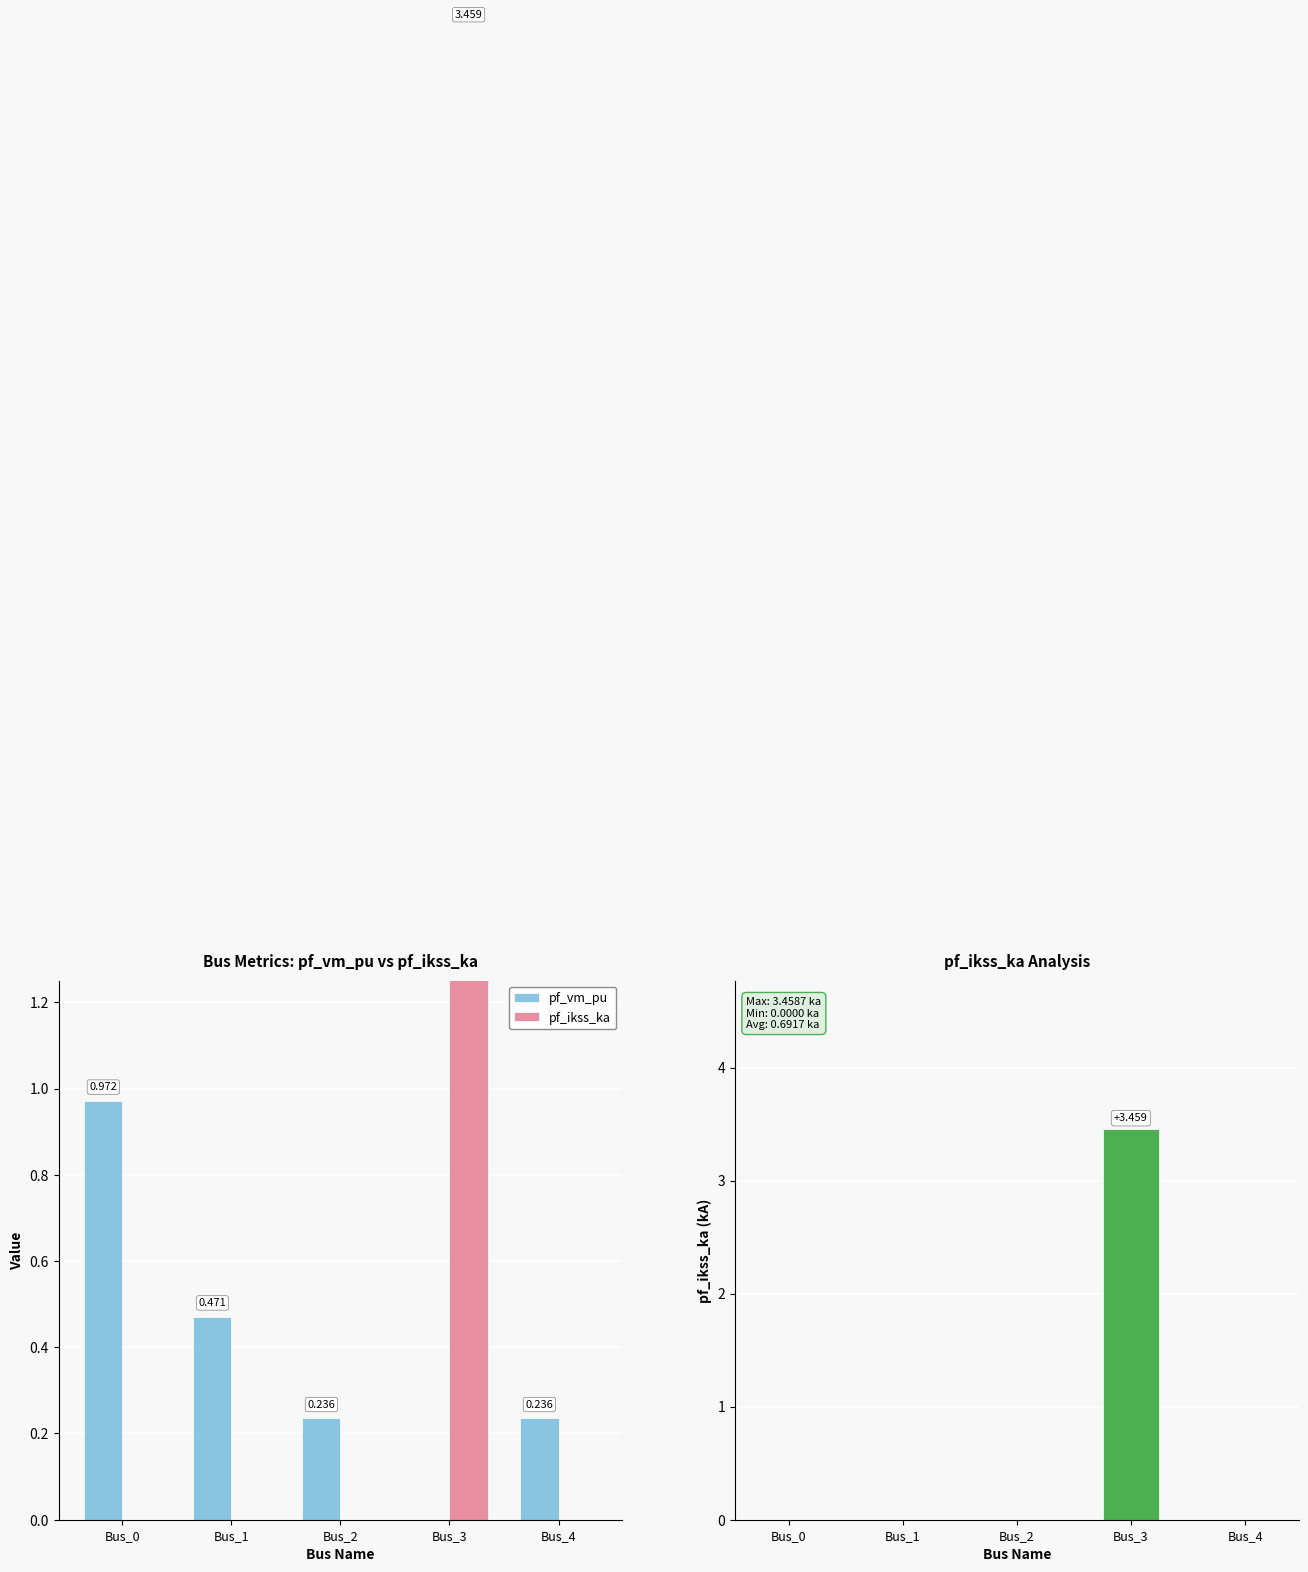

Which series has the largest total across all categories?

pf_ikss_ka